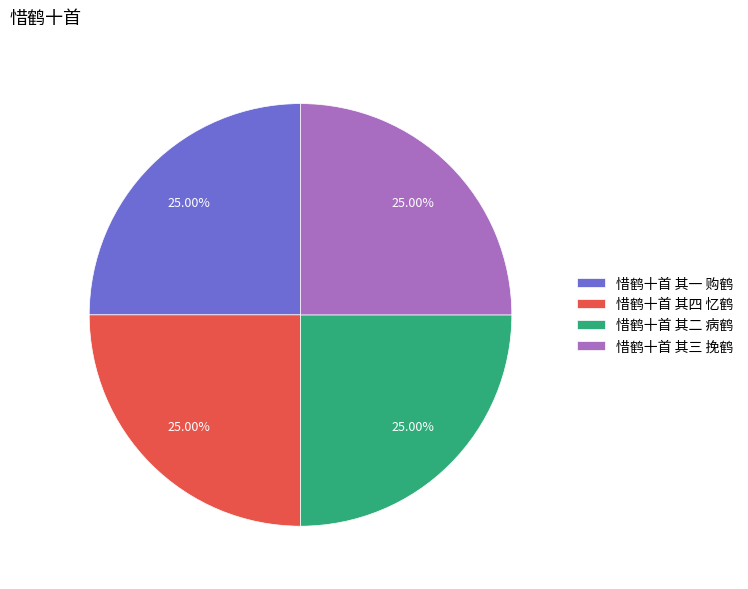

What percentage is the 惜鹤十首 其四 忆鹤 slice, to the nearest percent?

25%